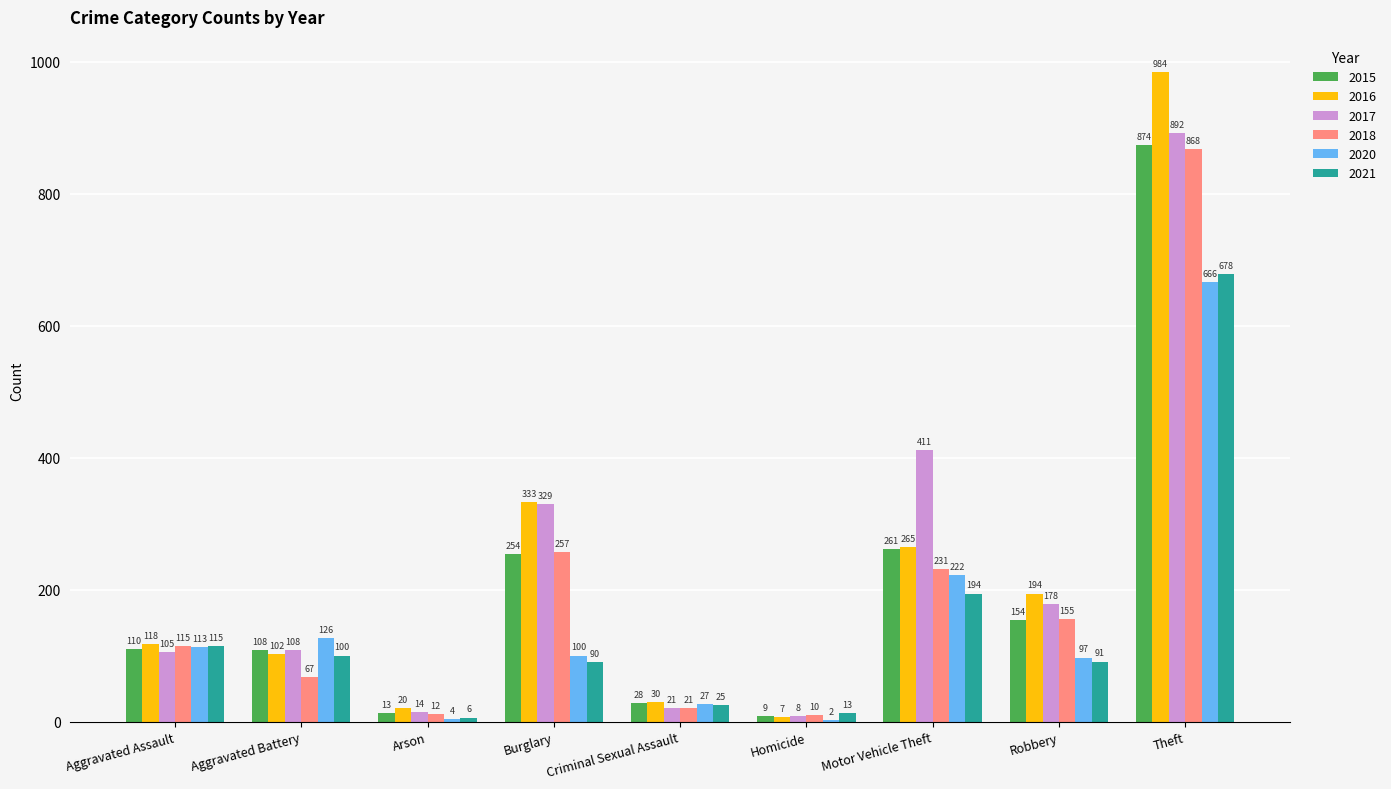

What is the sum of all 2015 values?

1811